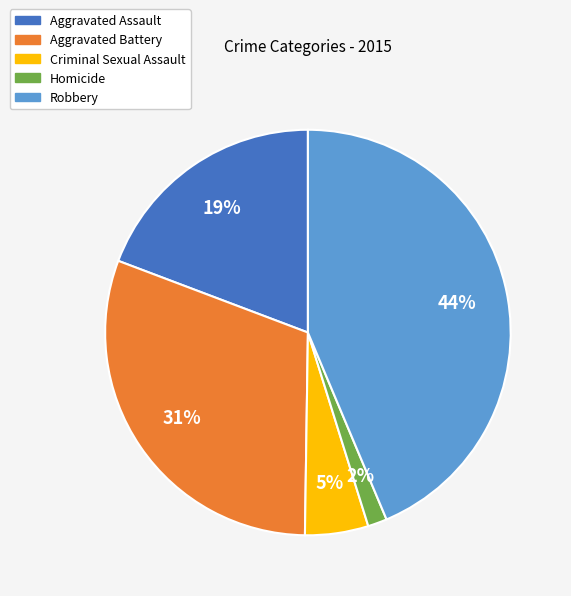

To the nearest percent, what is the average slice percentage?

20%